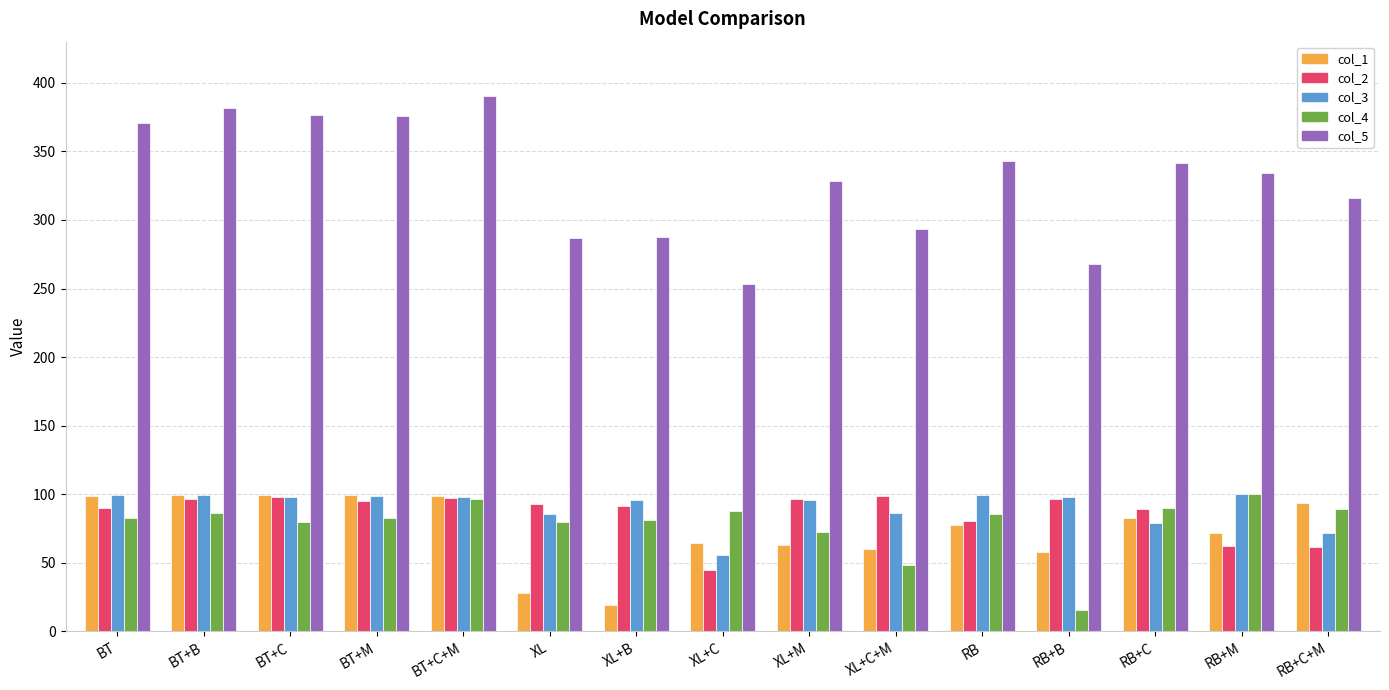

What is the total value across all series at BT+M?

751.2